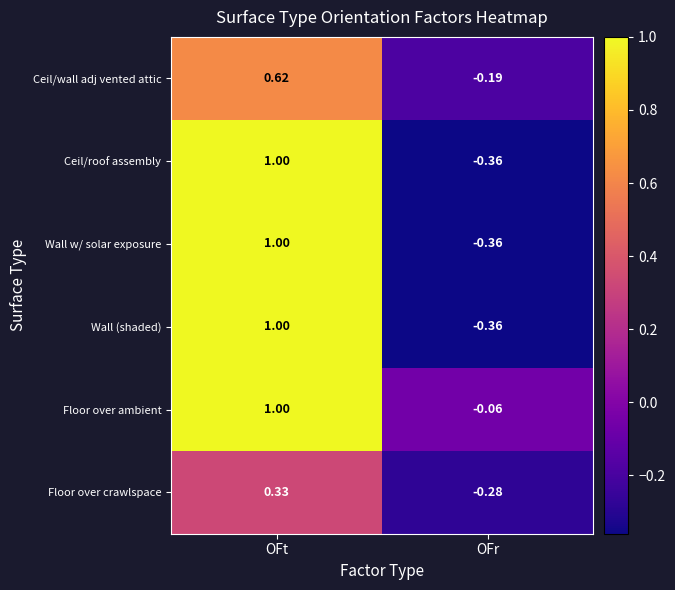

At which category does the chart reach its minimum across all series?

OFr